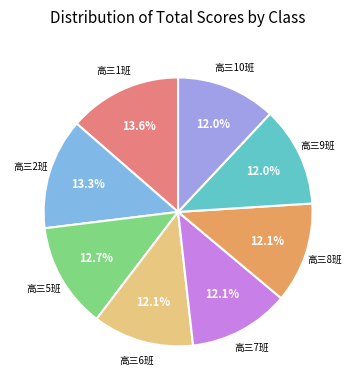

Does any single category account for the majority?

No